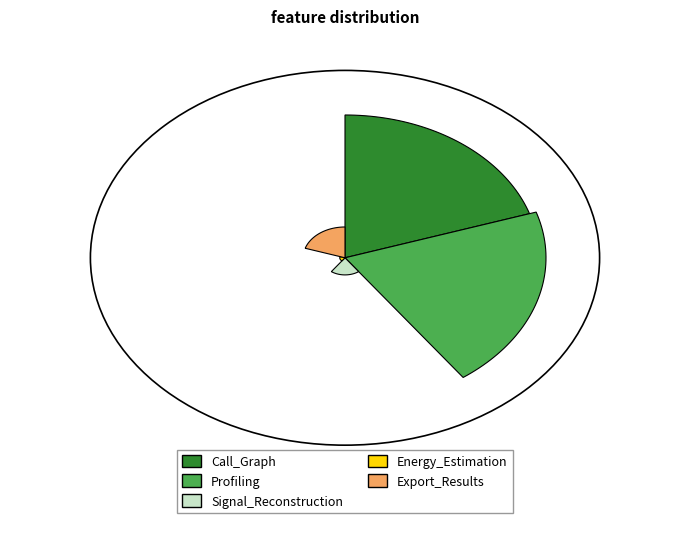

The Profiling slice represents 38% of the pie. True or false?

False